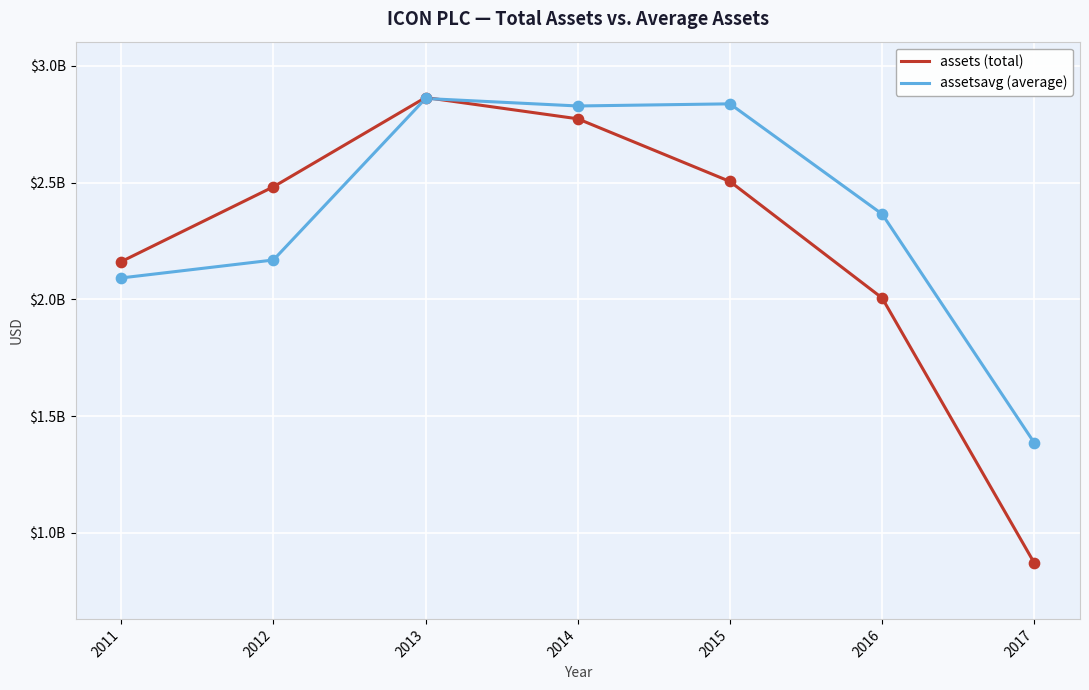

Does the chart have visible grid lines?

Yes